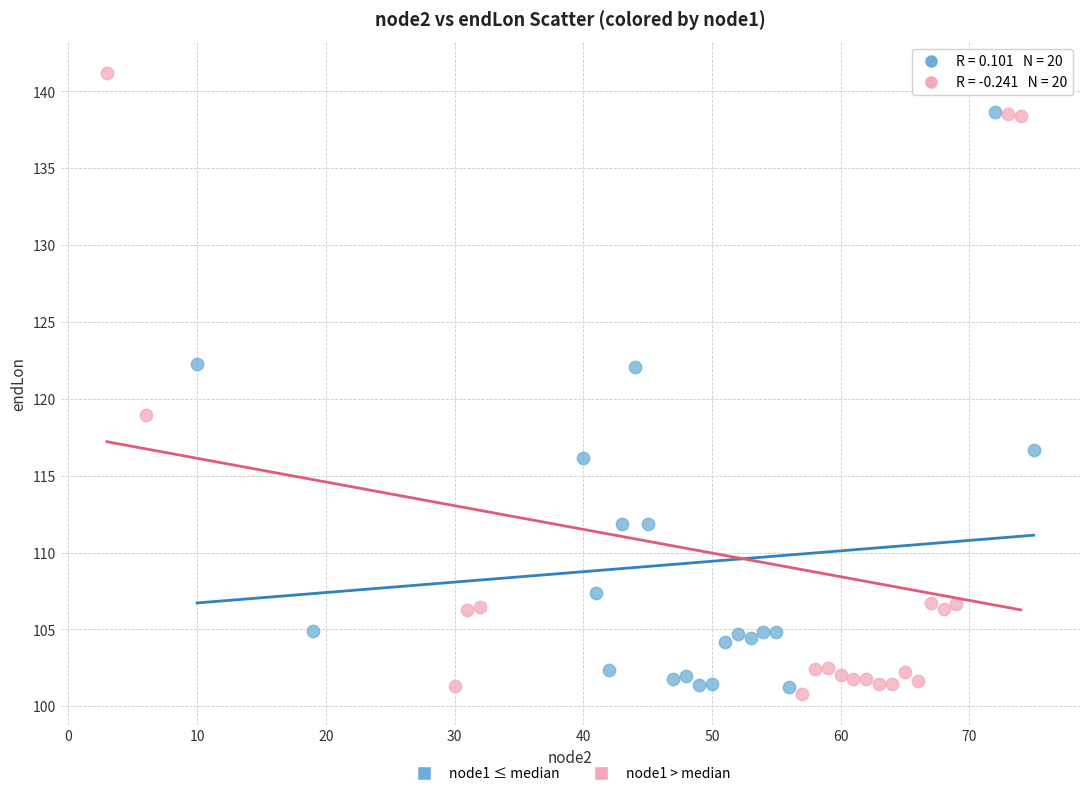

Which series reaches the maximum Y coordinate?

node1 > median